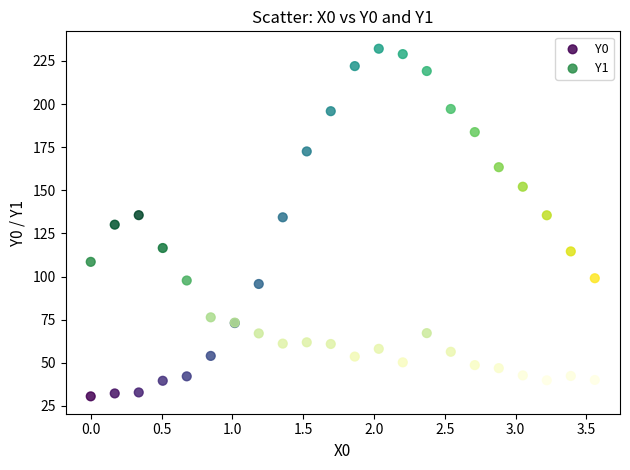

Which series contains the highest Y value?

Y0